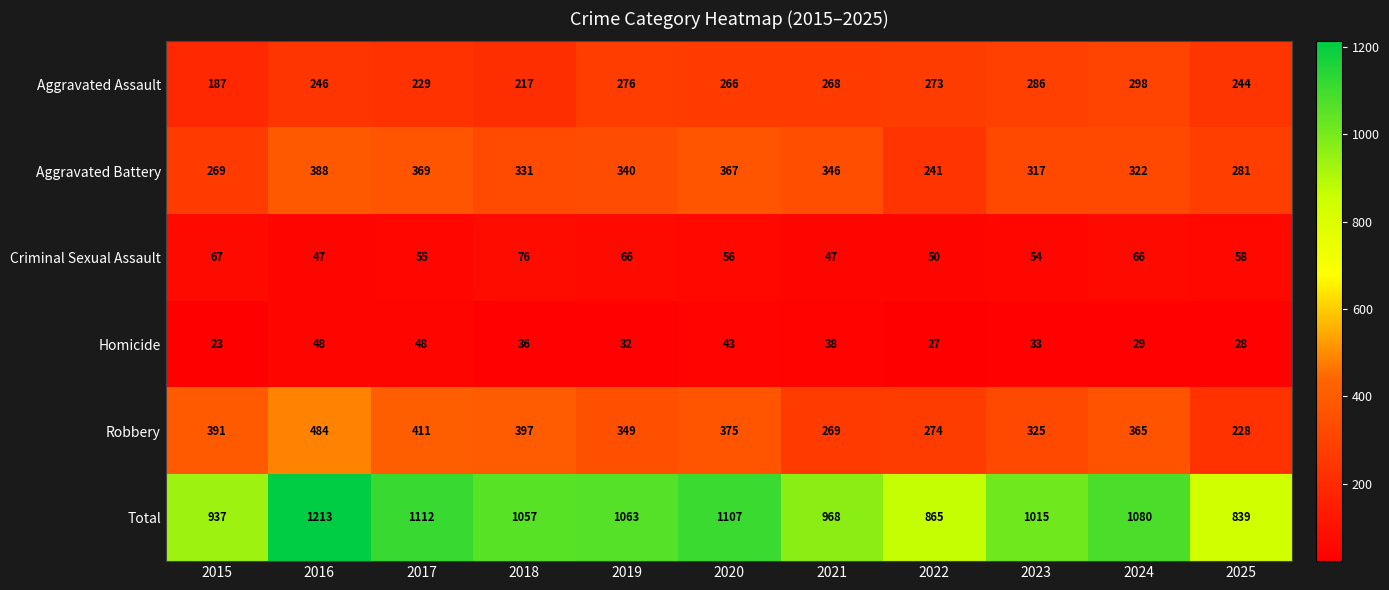

What is the sum of the Total values at 2019 and 2016?

2276